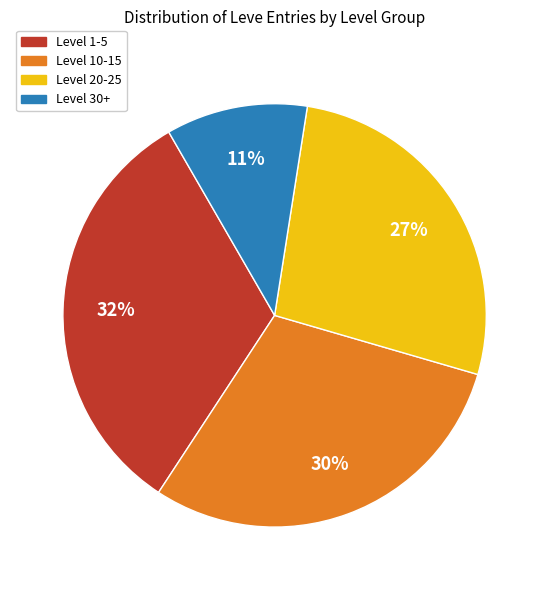

Is there a majority slice in this chart?

No